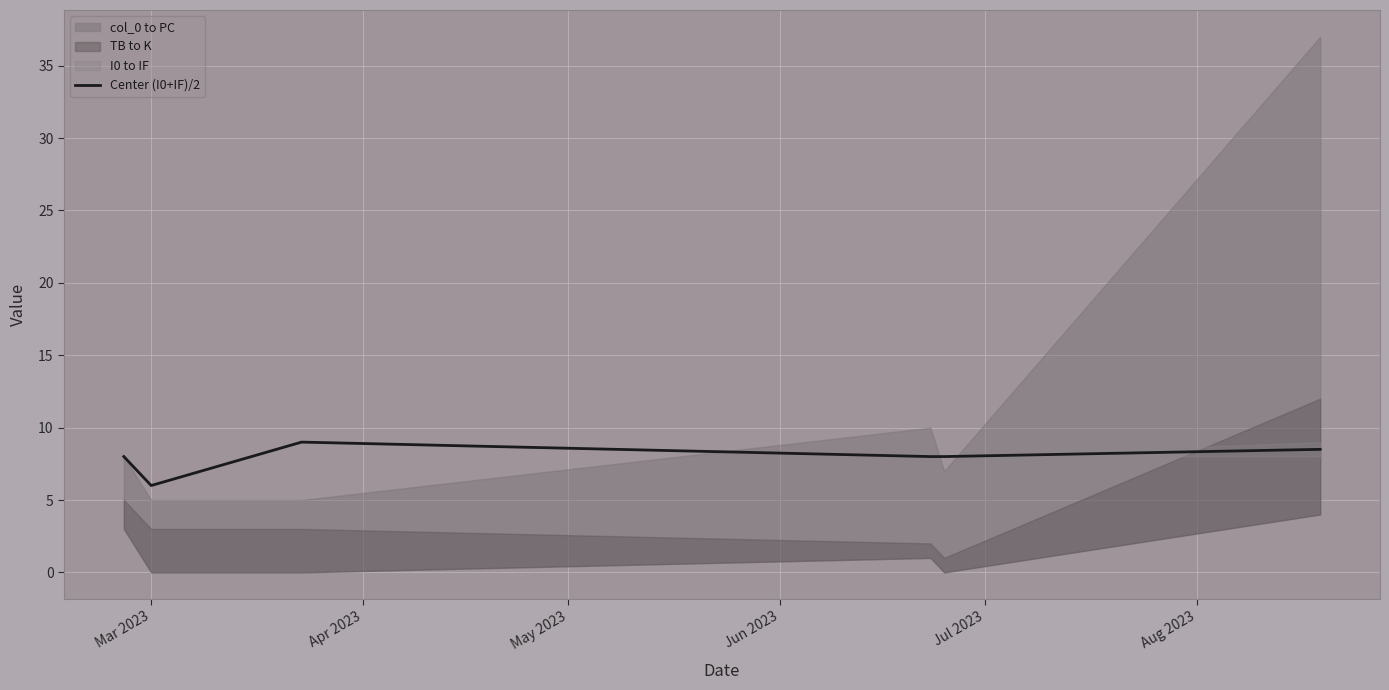

Reading left to right, transcribe all the data shown in this chart.

8.0	6.0	9.0	8.0	8.0	8.5